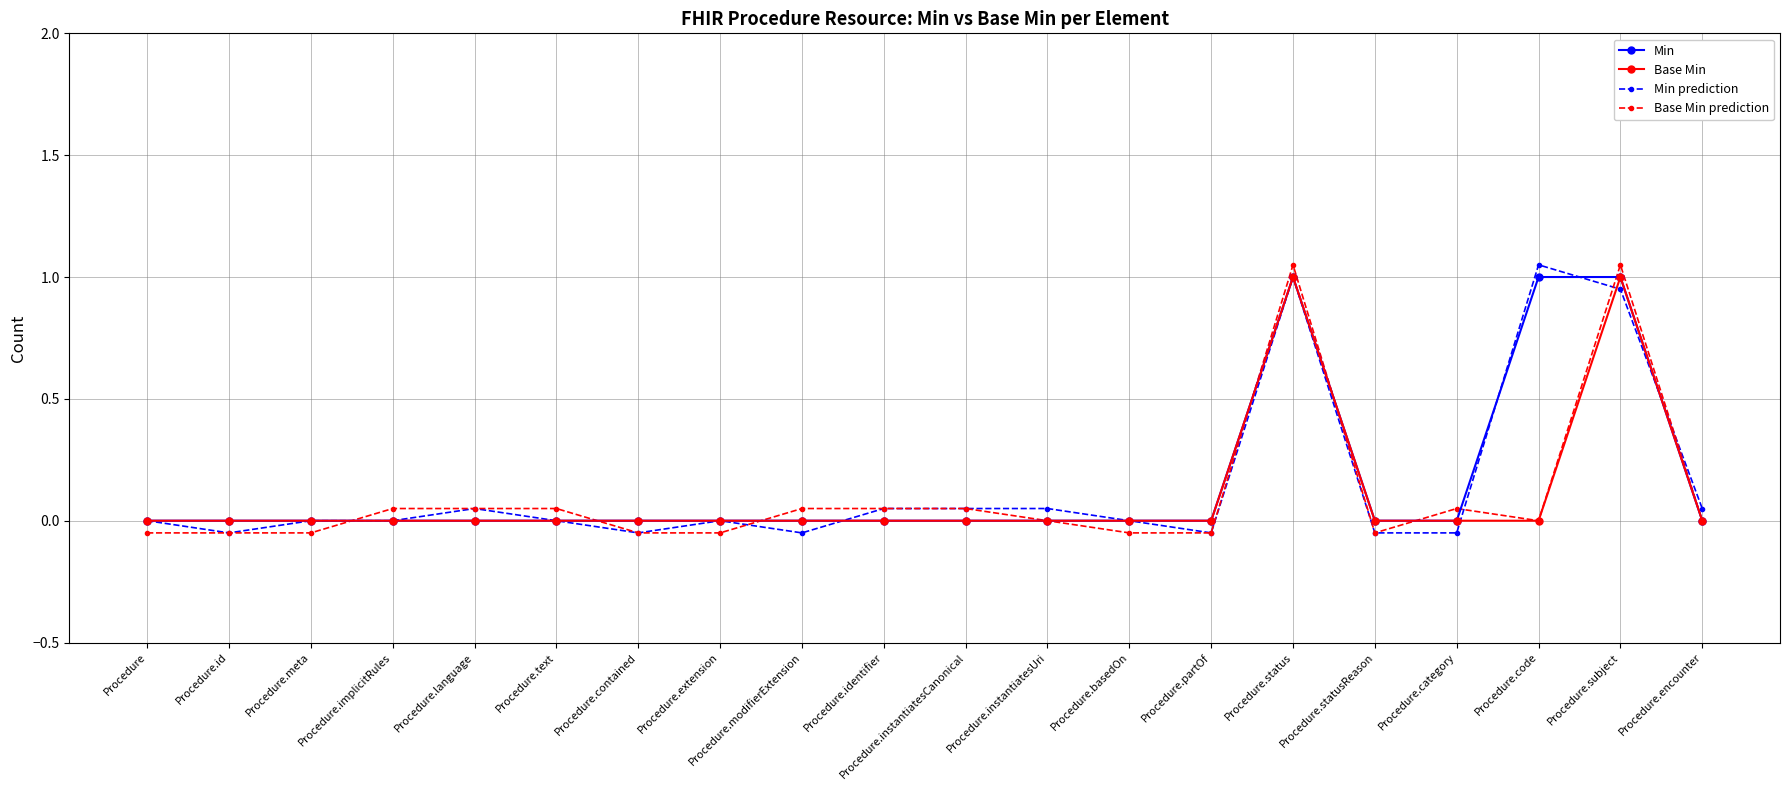

Where do Base Min prediction and Min prediction first cross each other?

Procedure.meta and Procedure.implicitRules